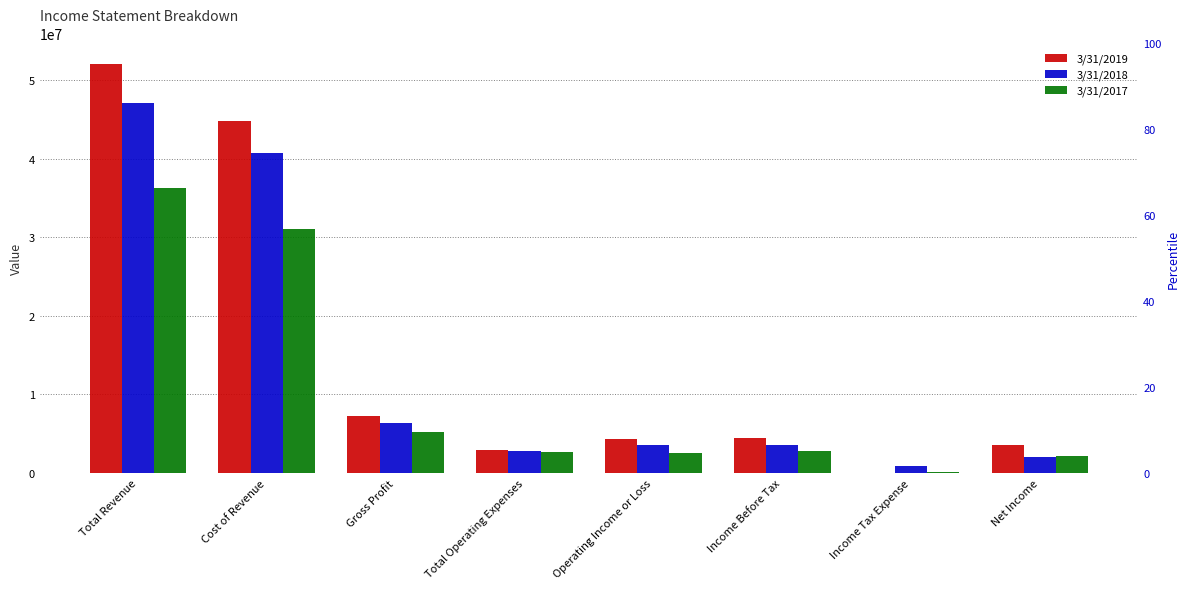

What is the sum of all 3/31/2019 values?

119554507